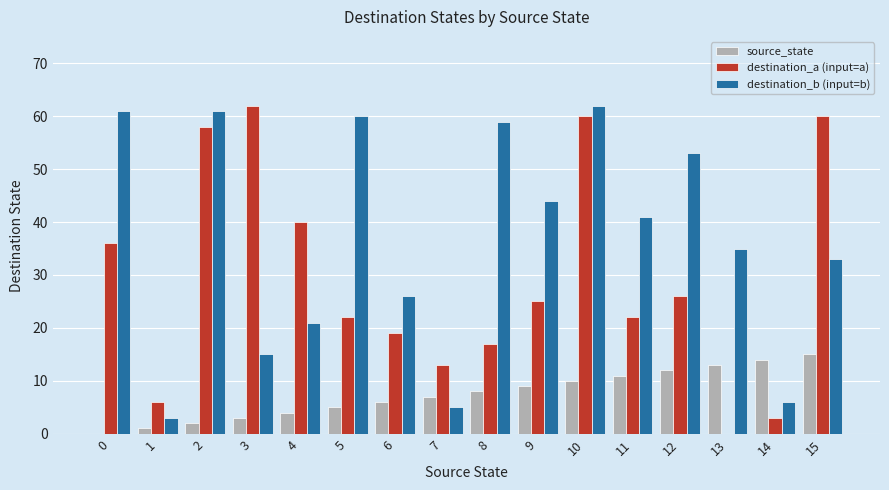

Does the chart contain stacked bars?

No